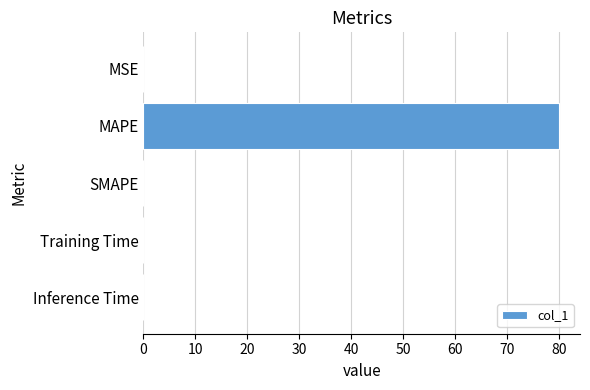

True or false: the data shows 42.7 at SMAPE.

False